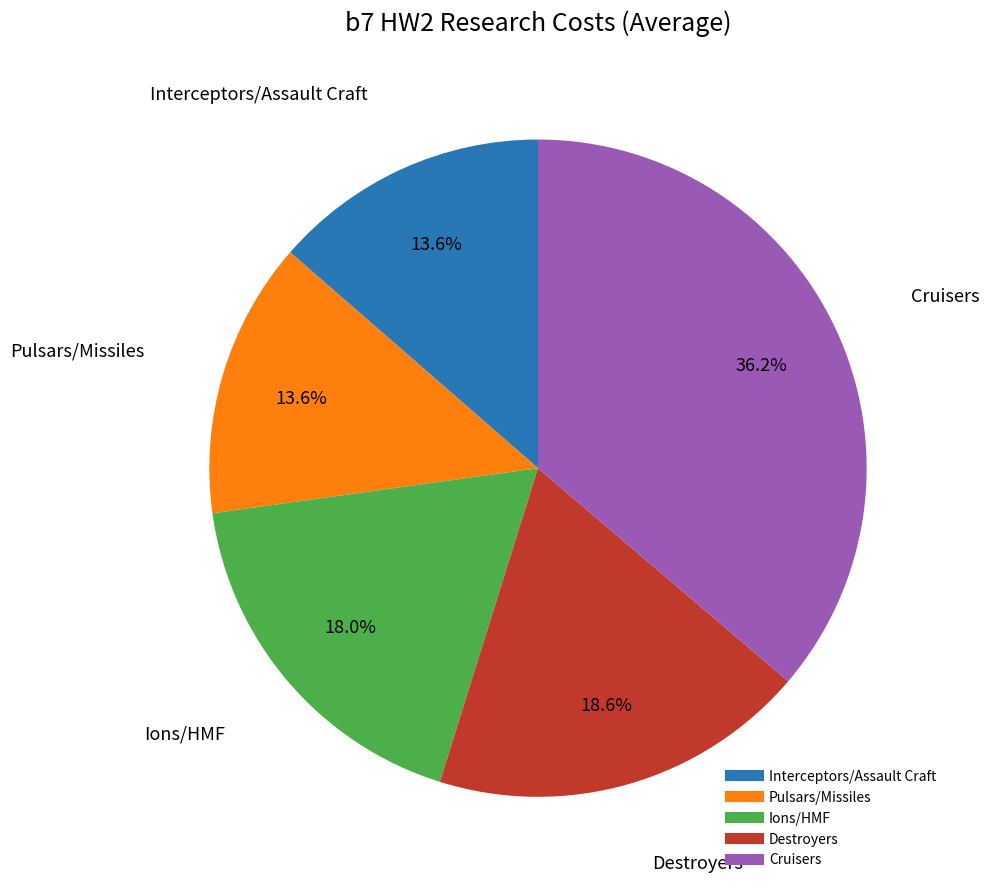

Does Destroyers account for over 50% of the chart?

No